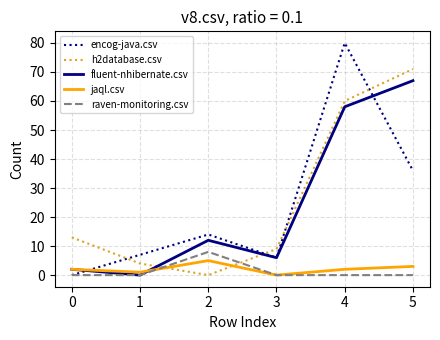

Where is the first local minimum for h2database.csv?

2